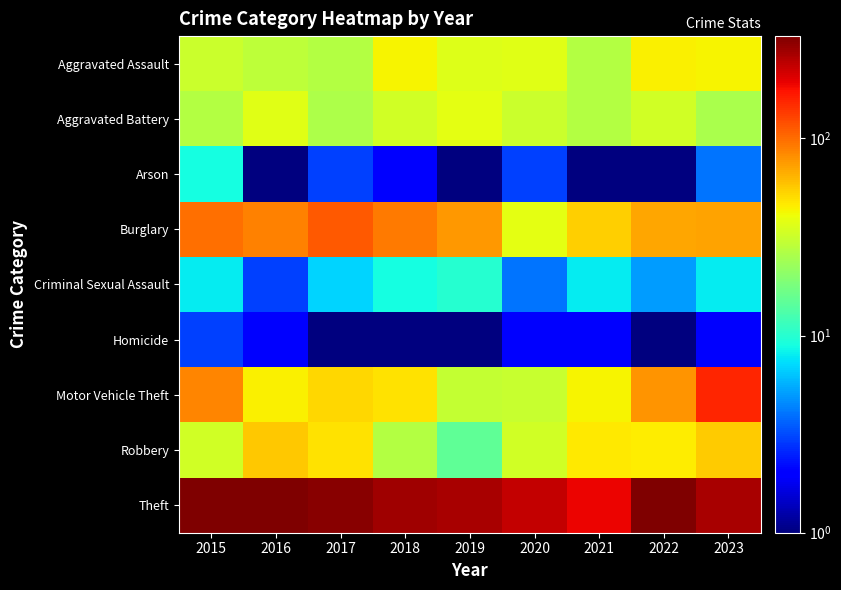

Reading right to left, what are all the values shown in this chart?

Aggravated Assault: 2023=43.0	2022=44.0	2021=27.0	2020=37.0	2019=36.0	2018=43.0	2017=27.0	2016=29.0	2015=32.0
Aggravated Battery: 2023=25.0	2022=33.0	2021=27.0	2020=32.0	2019=38.0	2018=33.0	2017=26.0	2016=37.0	2015=27.0
Arson: 2023=4.0	2022=0.5	2021=0.5	2020=3.0	2019=1.0	2018=2.0	2017=3.0	2016=1.0	2015=9.0
Burglary: 2023=72.0	2022=70.0	2021=54.0	2020=38.0	2019=76.0	2018=92.0	2017=112.0	2016=88.0	2015=99.0
Criminal Sexual Assault: 2023=8.0	2022=5.0	2021=8.0	2020=4.0	2019=10.0	2018=9.0	2017=7.0	2016=3.0	2015=8.0
Homicide: 2023=2.0	2022=1.0	2021=2.0	2020=2.0	2019=0.5	2018=0.5	2017=1.0	2016=2.0	2015=3.0
Motor Vehicle Theft: 2023=153.0	2022=78.0	2021=43.0	2020=31.0	2019=30.0	2018=49.0	2017=52.0	2016=44.0	2015=85.0
Robbery: 2023=56.0	2022=45.0	2021=47.0	2020=33.0	2019=15.0	2018=27.0	2017=49.0	2016=57.0	2015=33.0
Theft: 2023=265.0	2022=330.0	2021=190.0	2020=230.0	2019=266.0	2018=279.0	2017=314.0	2016=329.0	2015=330.0